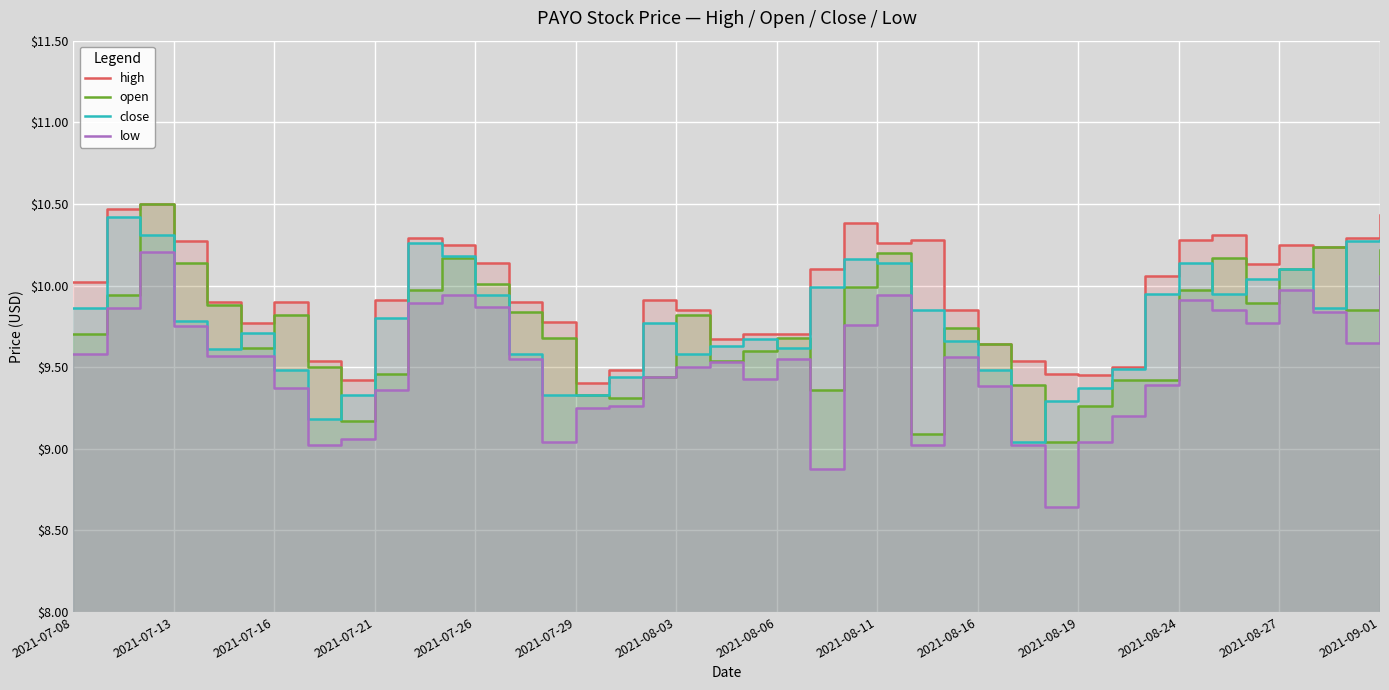

The value of close at 2021-08-16 is 9.5. True or false?

True